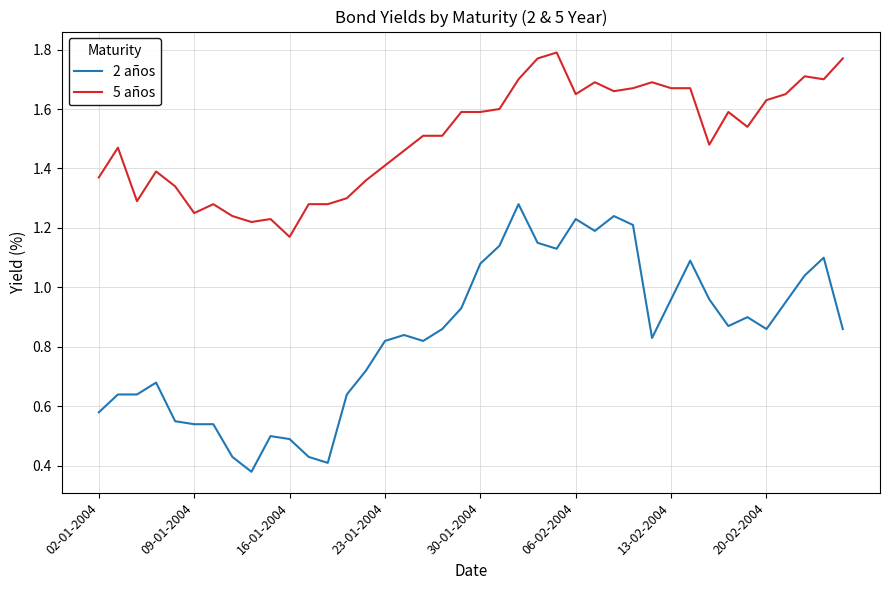

True or false: 5 años and 2 años intersect in this chart.

False